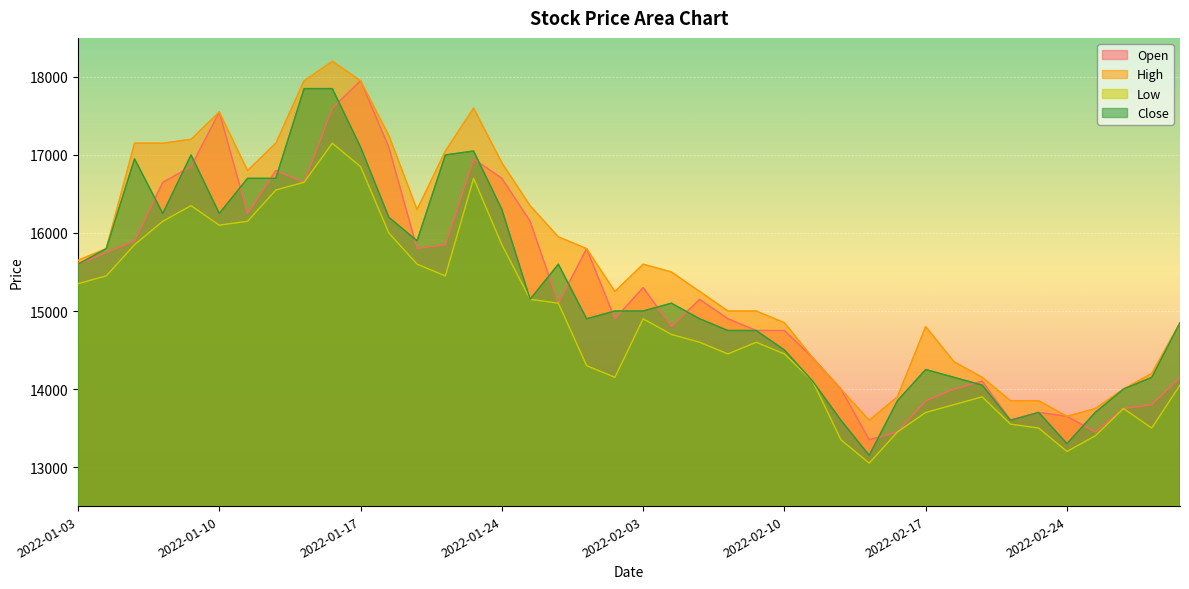

Read the Low value at 2022-02-16, to the nearest 50.

13450